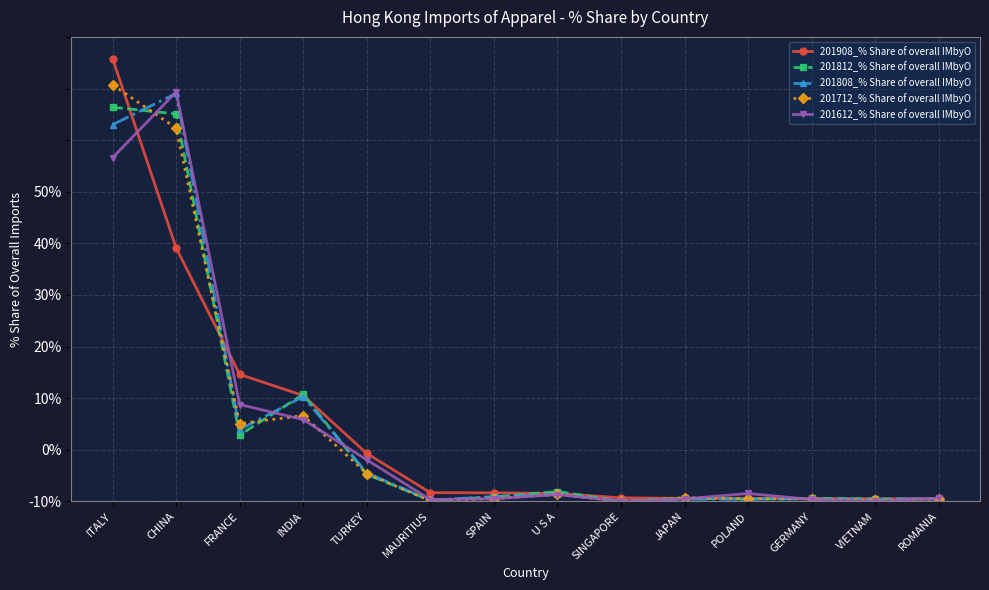

At which category does the chart reach its minimum across all series?

SINGAPORE